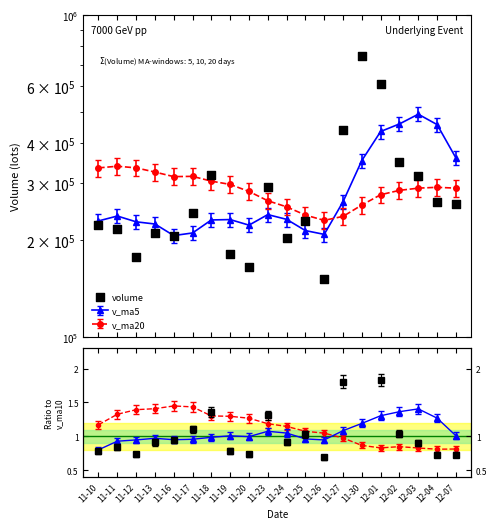

Which has a higher value, 11-11 or 11-10?

11-10